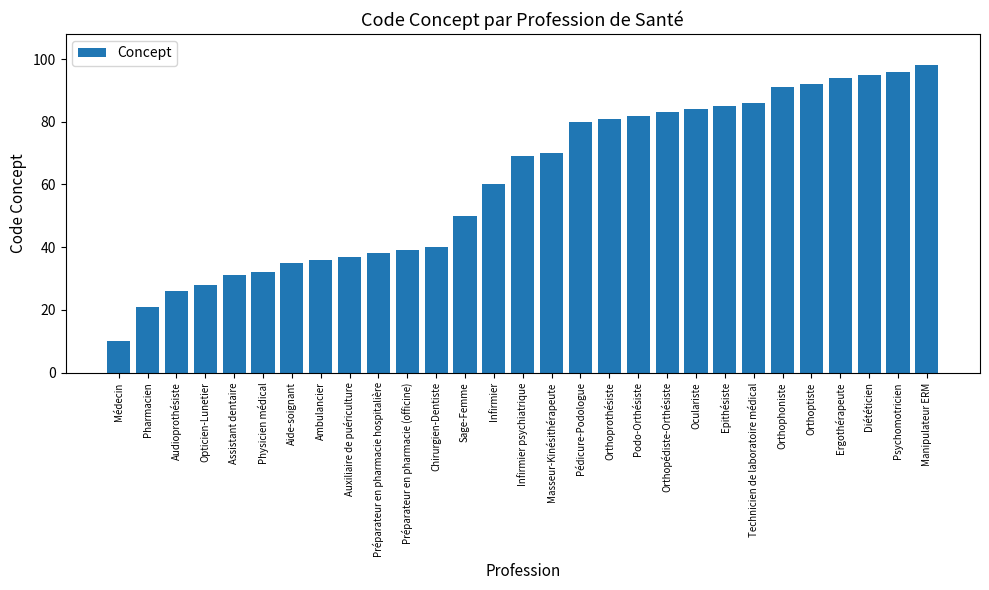

What value does the data have at Psychomotricien, to the nearest 5?

95